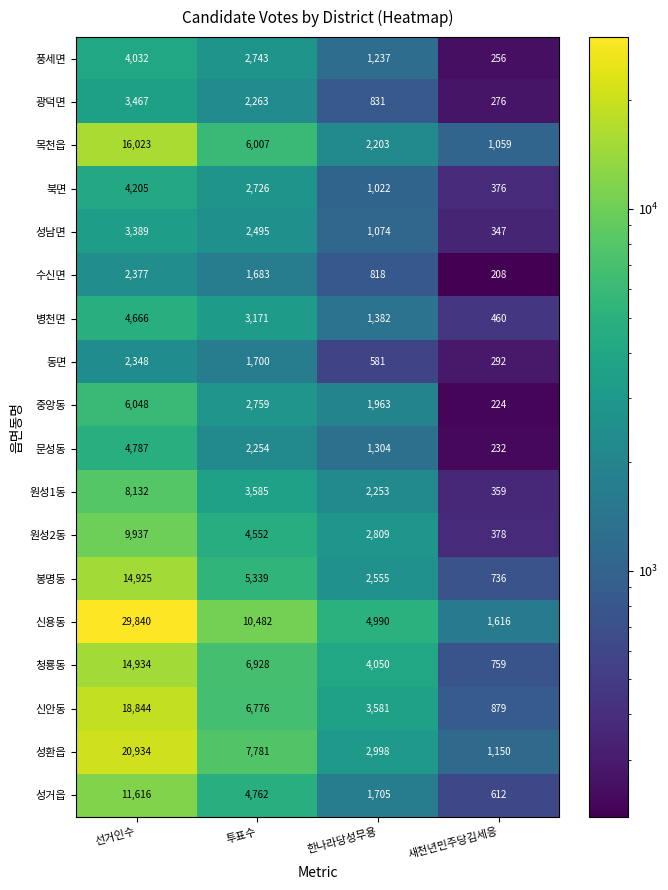

Is it true that 청룡동 equals 759 at 새천년민주당김세응?

True